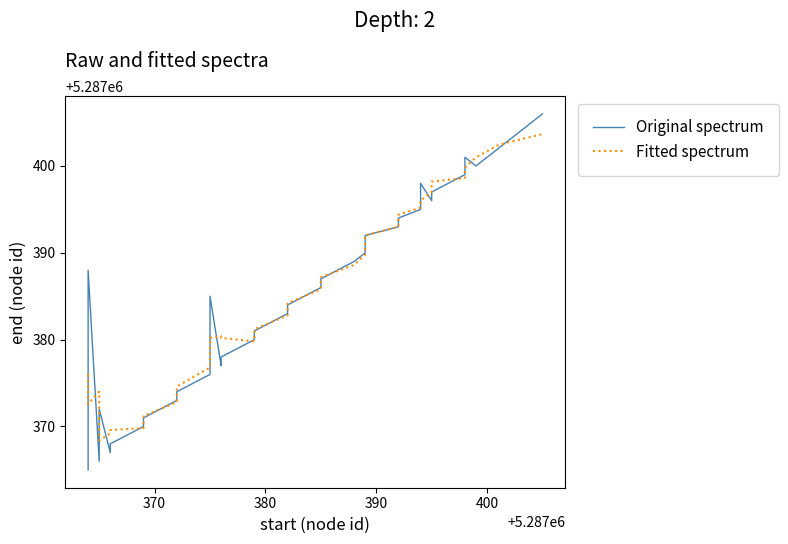

How many interior local peaks does the Original spectrum series have?

5